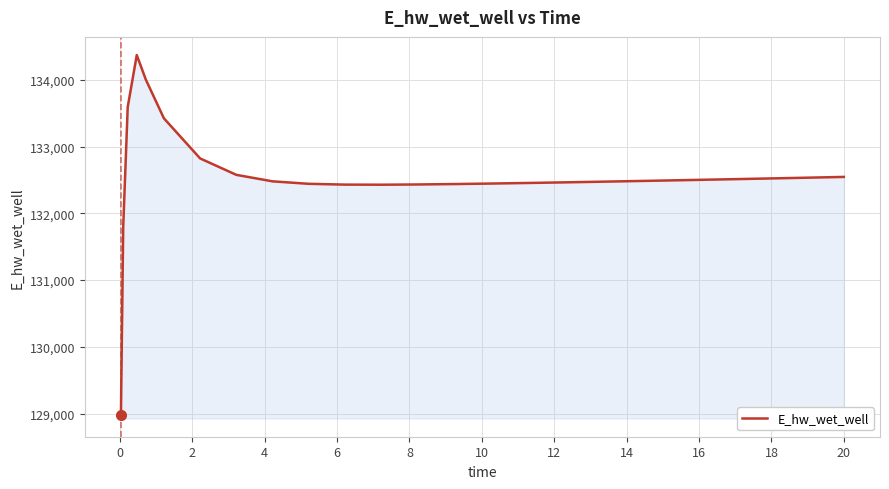

What is the minimum value shown in the chart?

128975.3